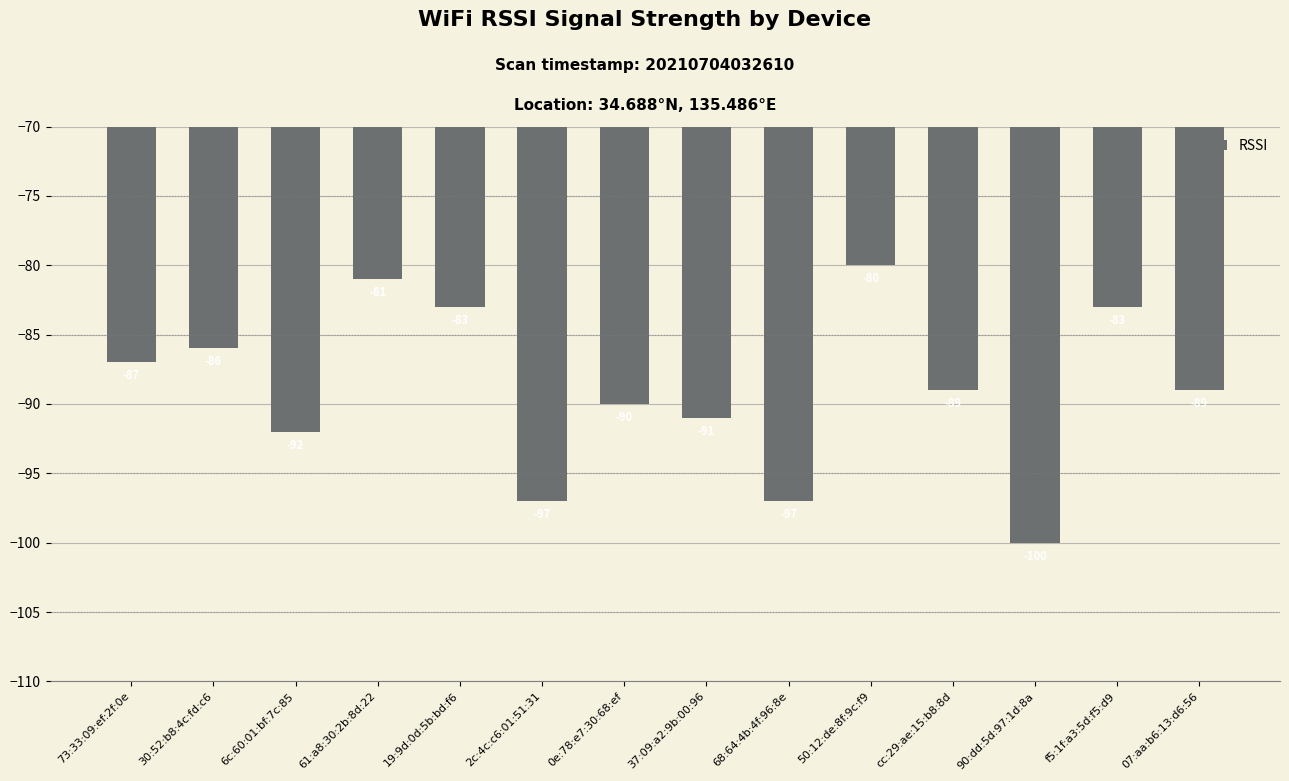

True or false: the data shows -92 at 6c:60:01:bf:7c:85.

True